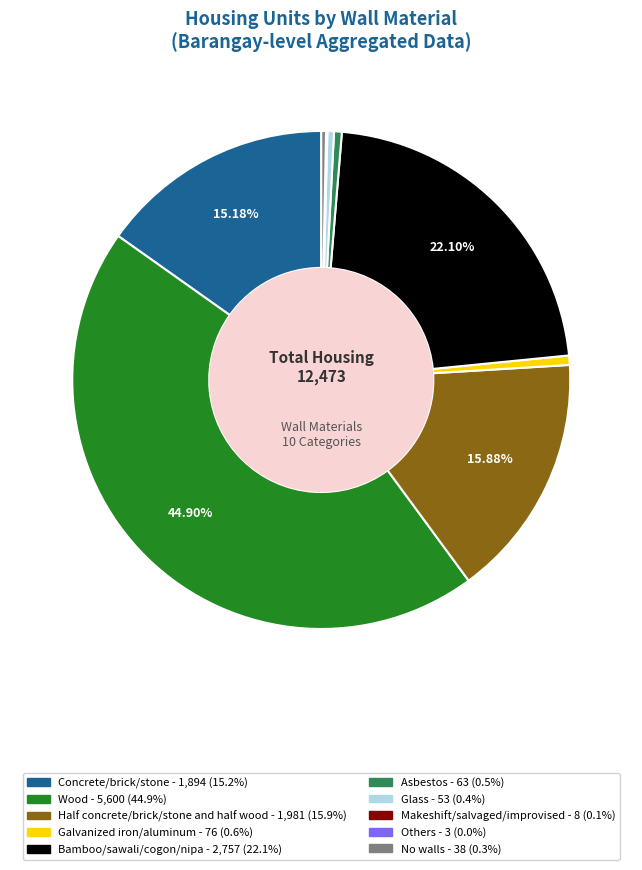

To the nearest percent, what percentage of the pie is Half concrete/brick/stone and half wood?

16%